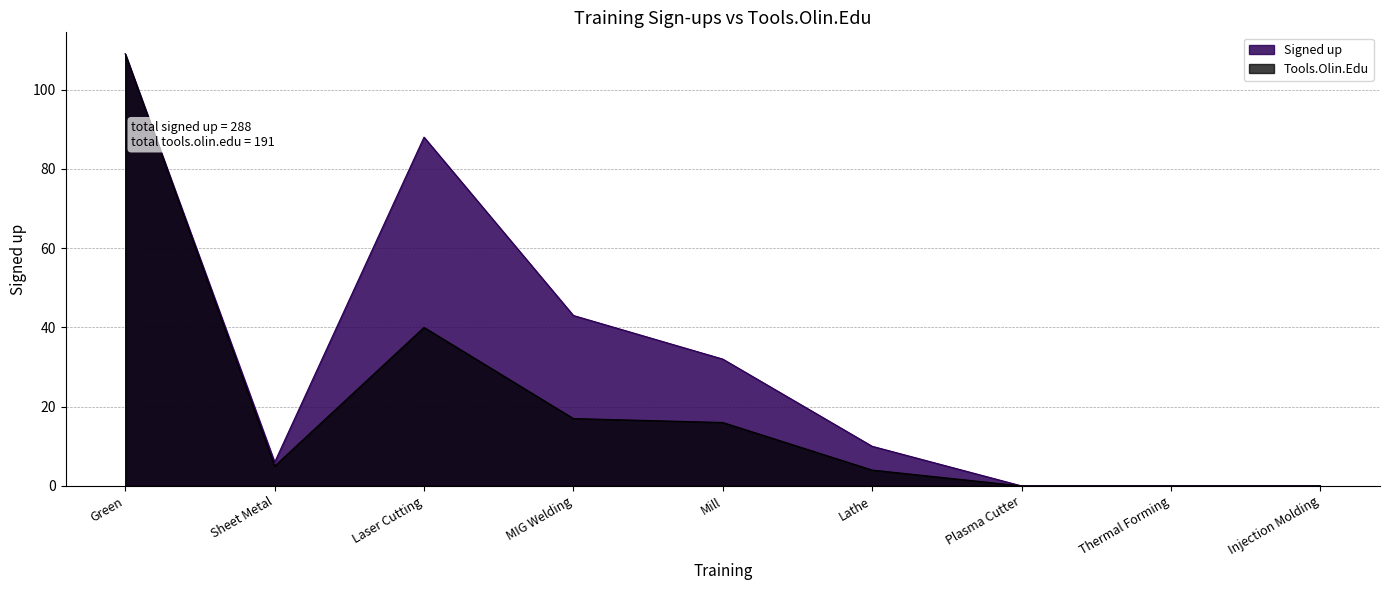

Which series has the widest spread of values?

Signed up